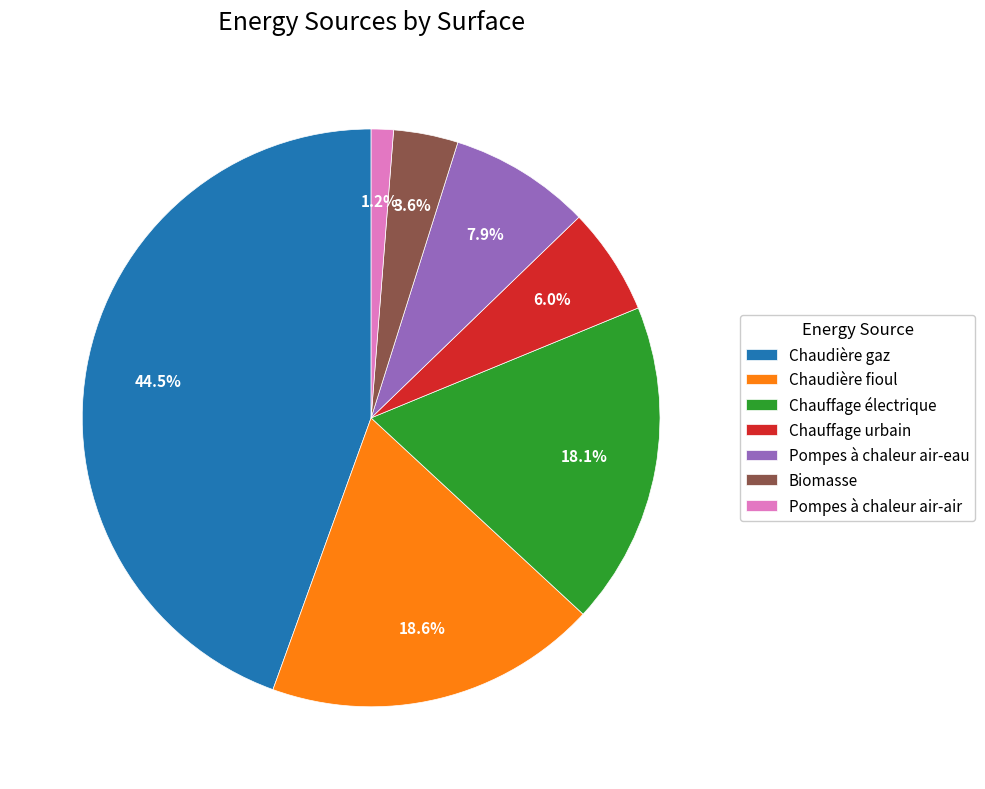

The Chaudière fioul slice represents 8% of the pie. True or false?

False